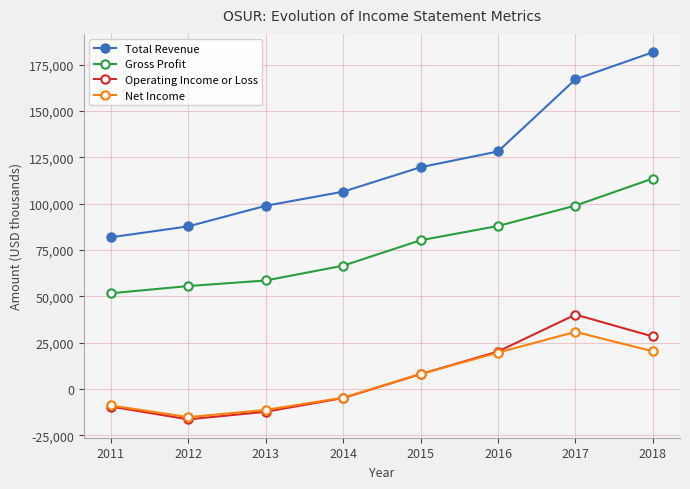

Where is Gross Profit nearest to the value 82650?

2015